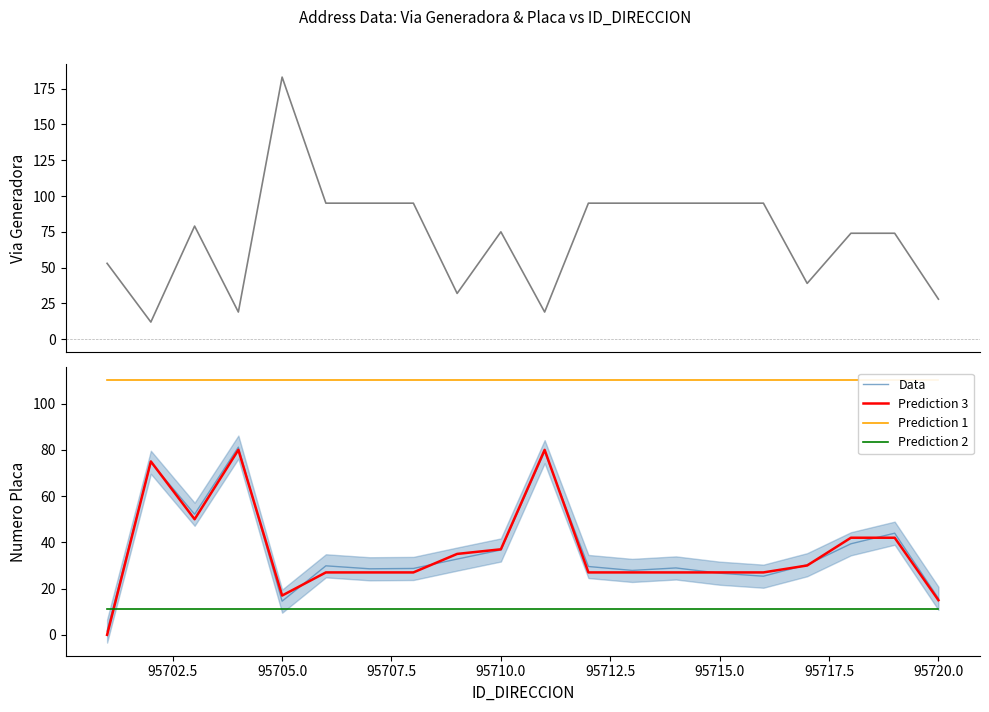

True or false: Prediction 2 and Via Generadora cross at least once.

False